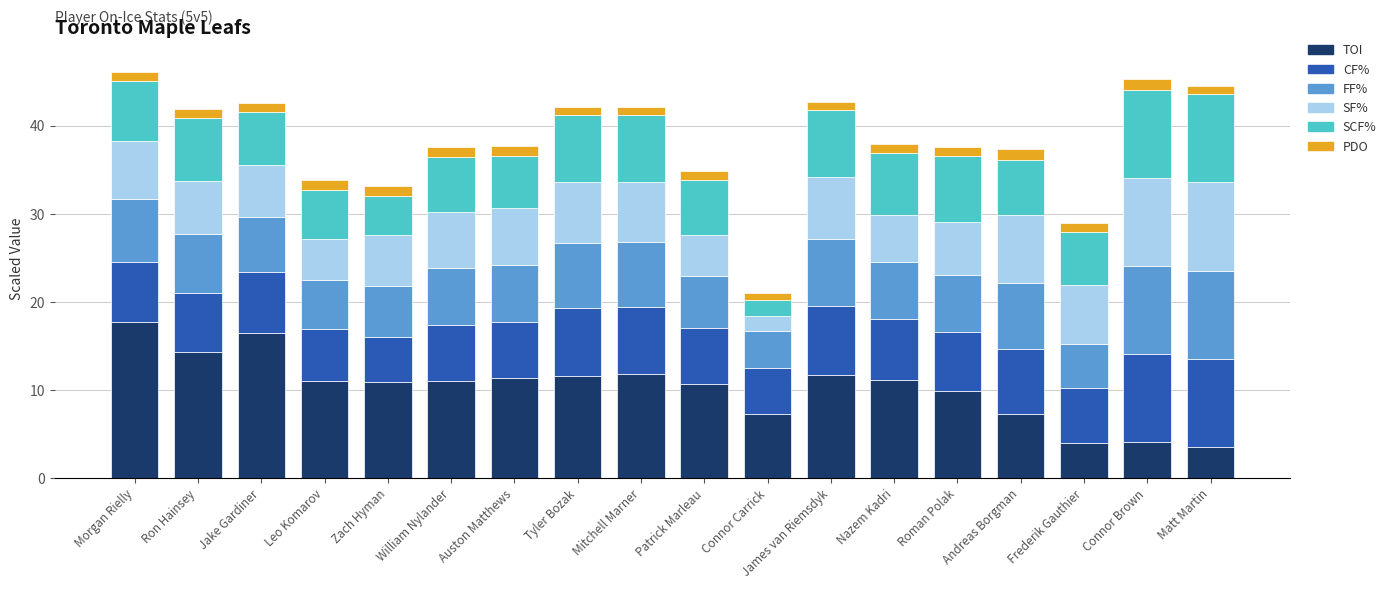

The value of TOI at Jake Gardiner is 4.2. True or false?

False